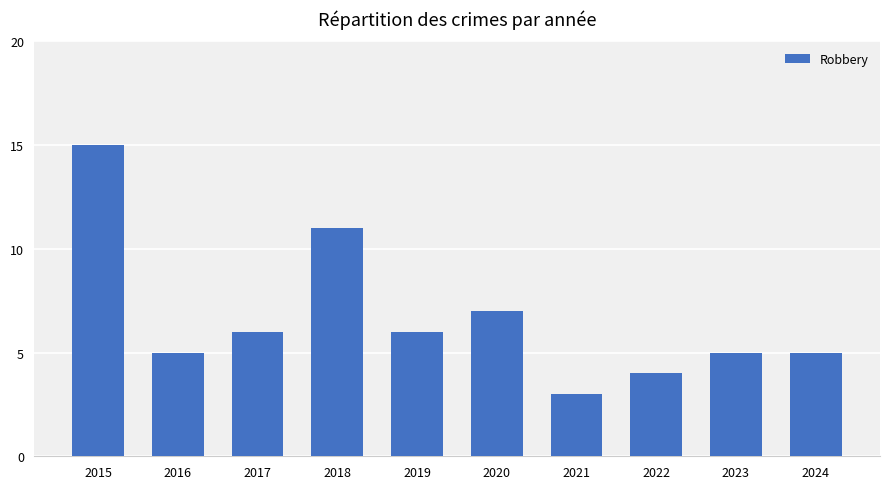

What is the change in value from 2016 to 2019?

+1